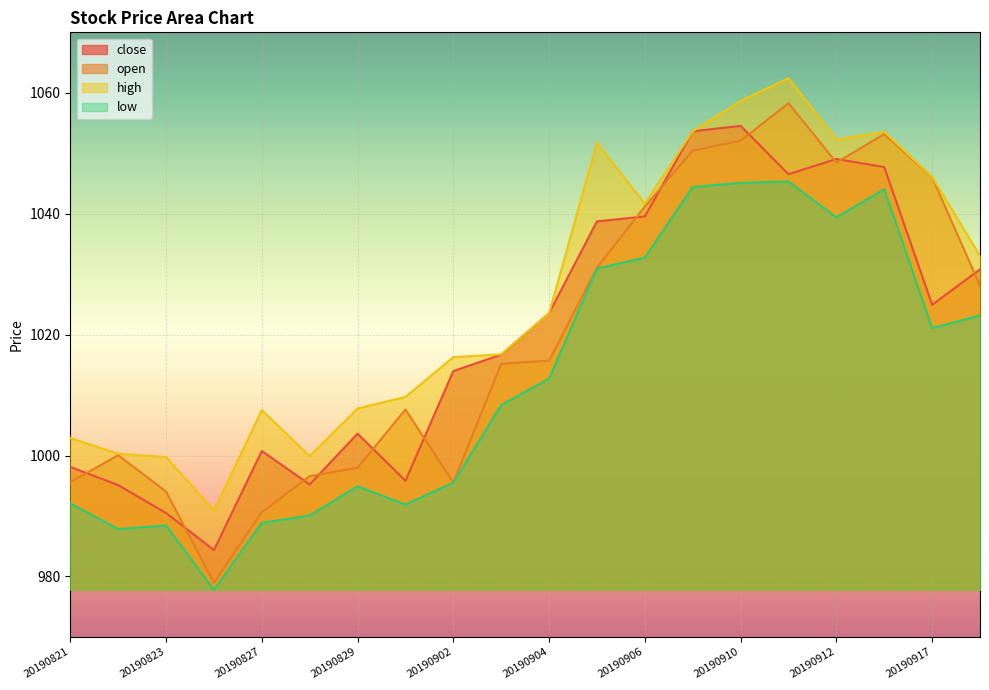

Where is the first local maximum for high?

20190827